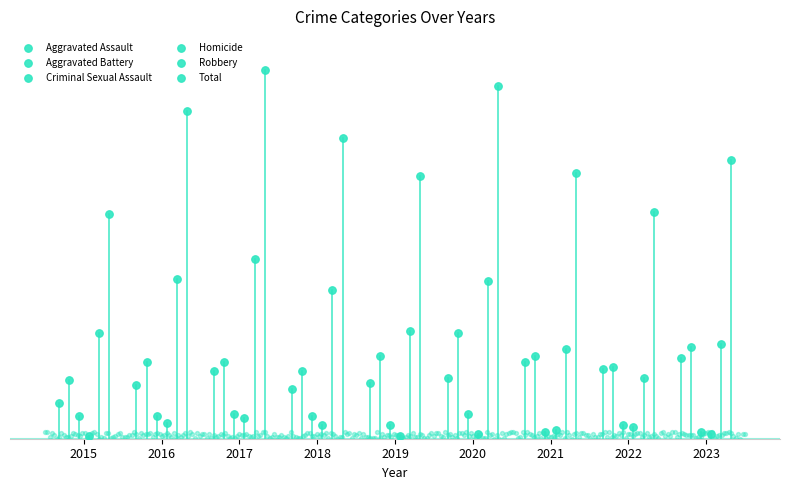

At which category is the sum across all series the highest?

2017